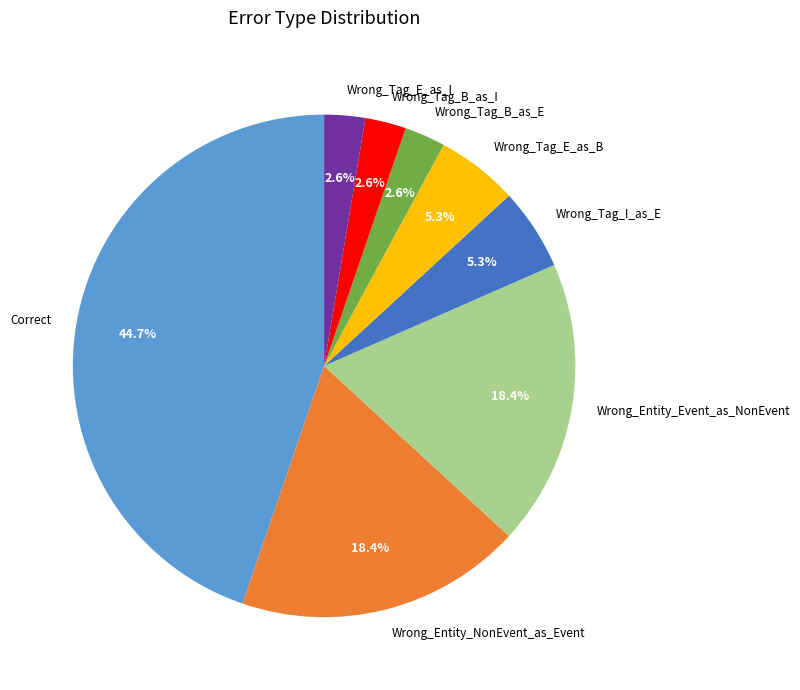

The Wrong_Tag_E_as_B slice represents 1% of the pie. True or false?

False